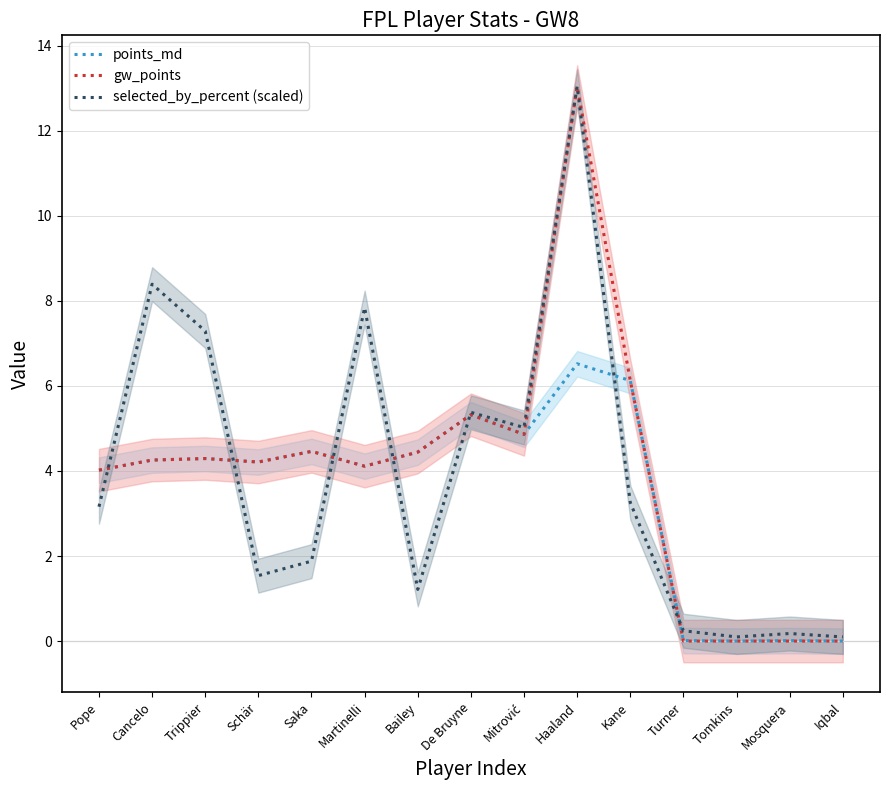

What is the label of the 6th point from the left?

Martinelli